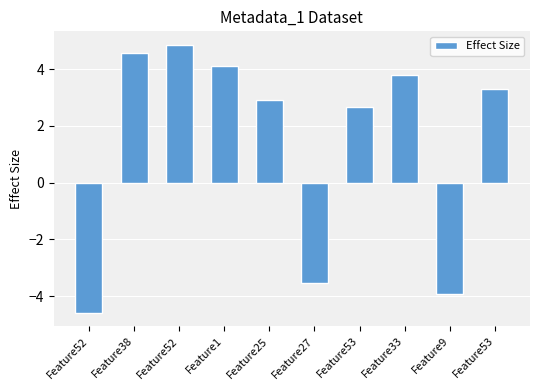

The chart shows a value of 0.9 at Feature33. True or false?

False